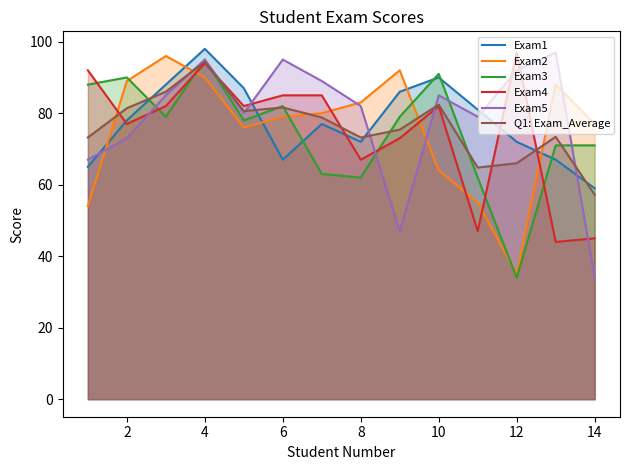

What are all the series names shown in the legend?

Exam1, Exam2, Exam3, Exam4, Exam5, Q1: Exam_Average